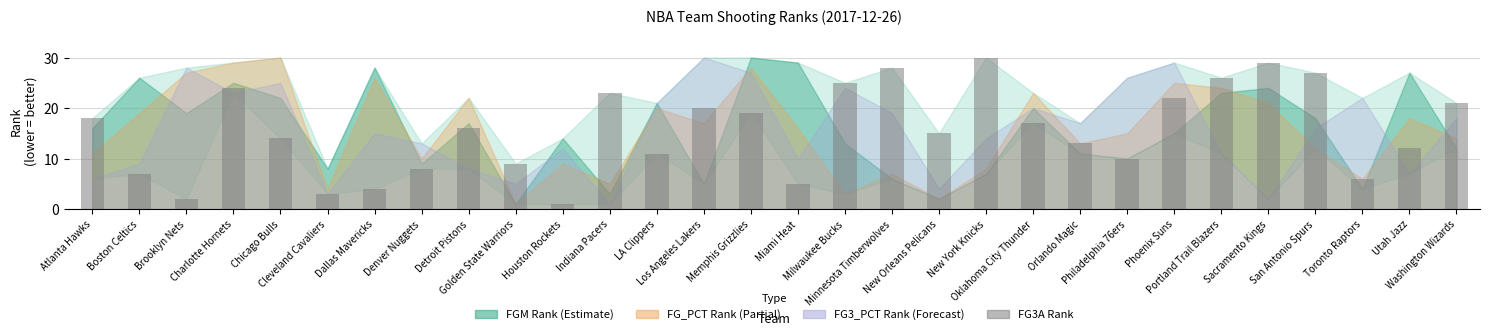

List the labels in order of value, largest first.

New York Knicks, Sacramento Kings, Minnesota Timberwolves, San Antonio Spurs, Portland Trail Blazers, Milwaukee Bucks, Charlotte Hornets, Indiana Pacers, Phoenix Suns, Washington Wizards, Los Angeles Lakers, Memphis Grizzlies, Atlanta Hawks, Oklahoma City Thunder, Detroit Pistons, New Orleans Pelicans, Chicago Bulls, Orlando Magic, Utah Jazz, LA Clippers, Philadelphia 76ers, Golden State Warriors, Denver Nuggets, Boston Celtics, Toronto Raptors, Miami Heat, Dallas Mavericks, Cleveland Cavaliers, Brooklyn Nets, Houston Rockets